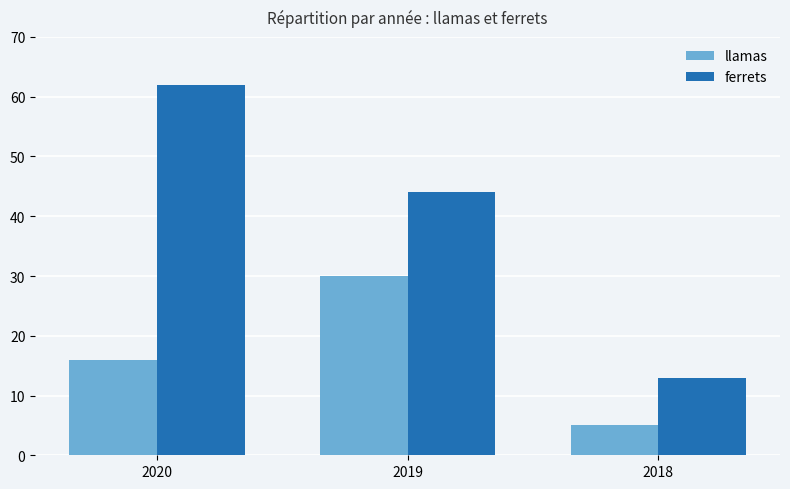

Between 2020 and 2018, which series saw the biggest shift?

ferrets